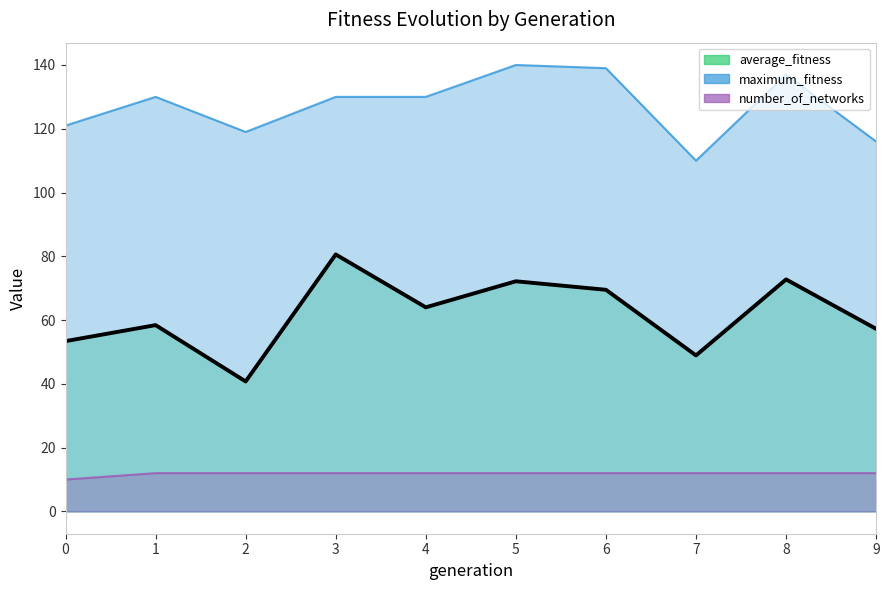

What is the sum of the average_fitness values at 9 and 2?

98.0